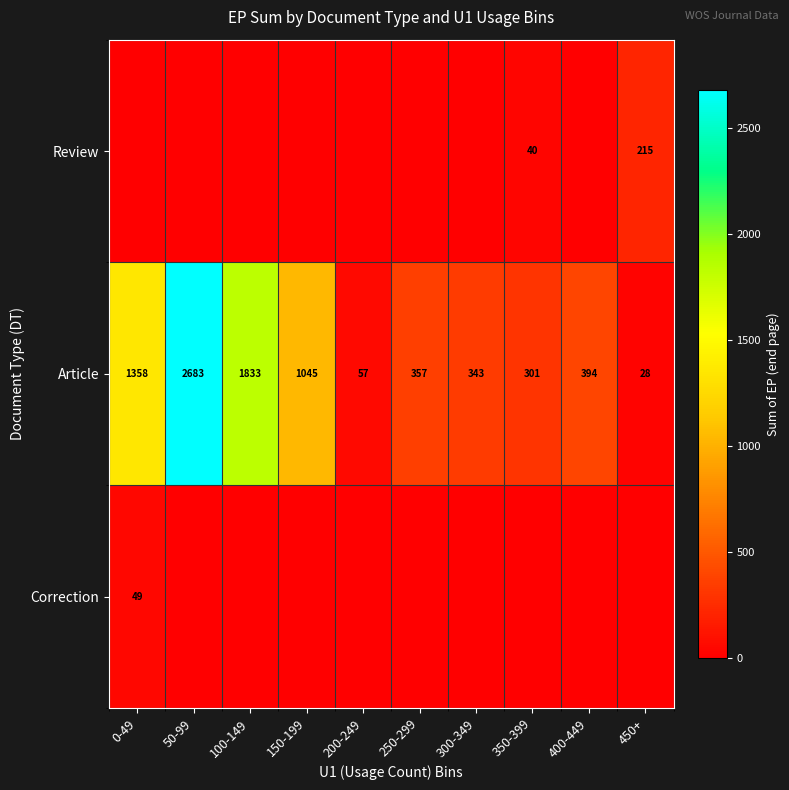

At which label is Article closest to 1355?

0-49